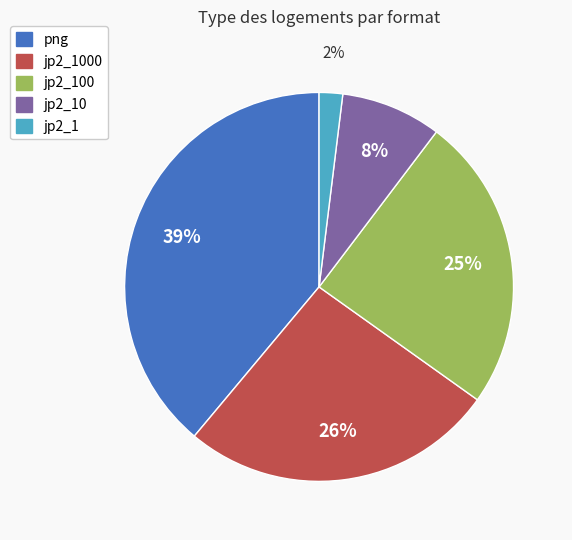

Combined, do jp2_1 and jp2_10 account for over 50%?

No